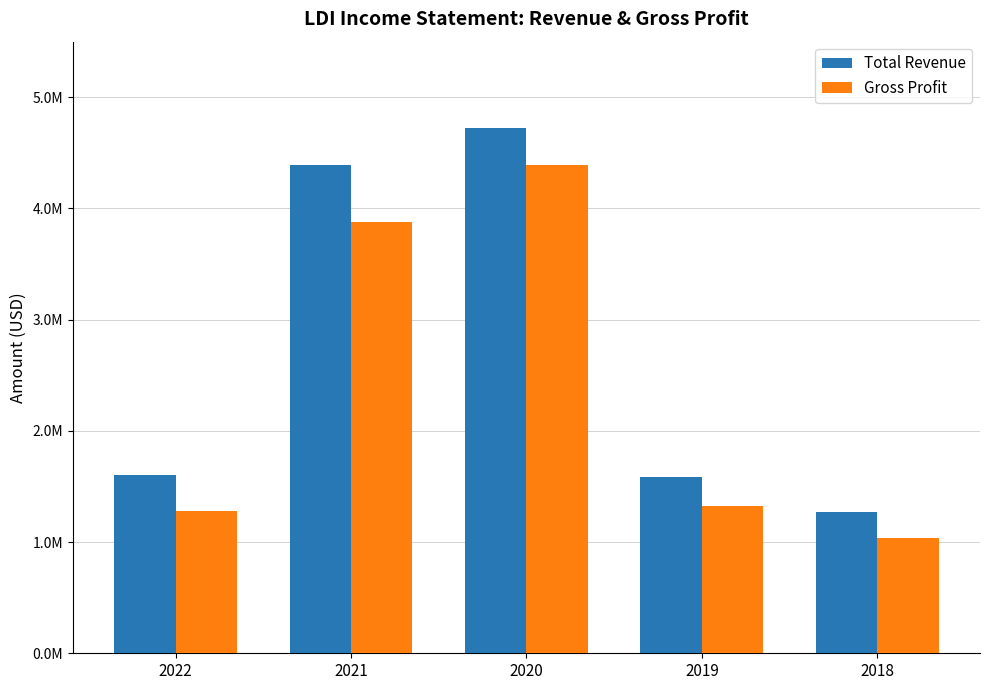

What is the difference between the maximum and minimum values in the Gross Profit series?

3357800